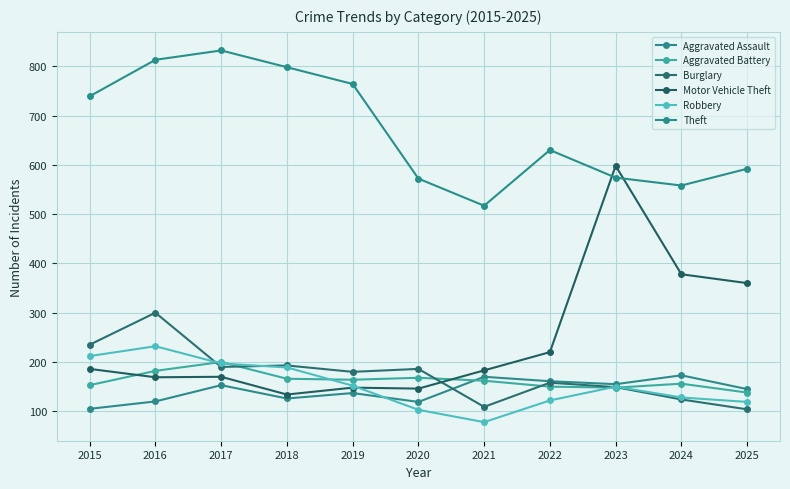

What is the highest value of the Robbery series?

232